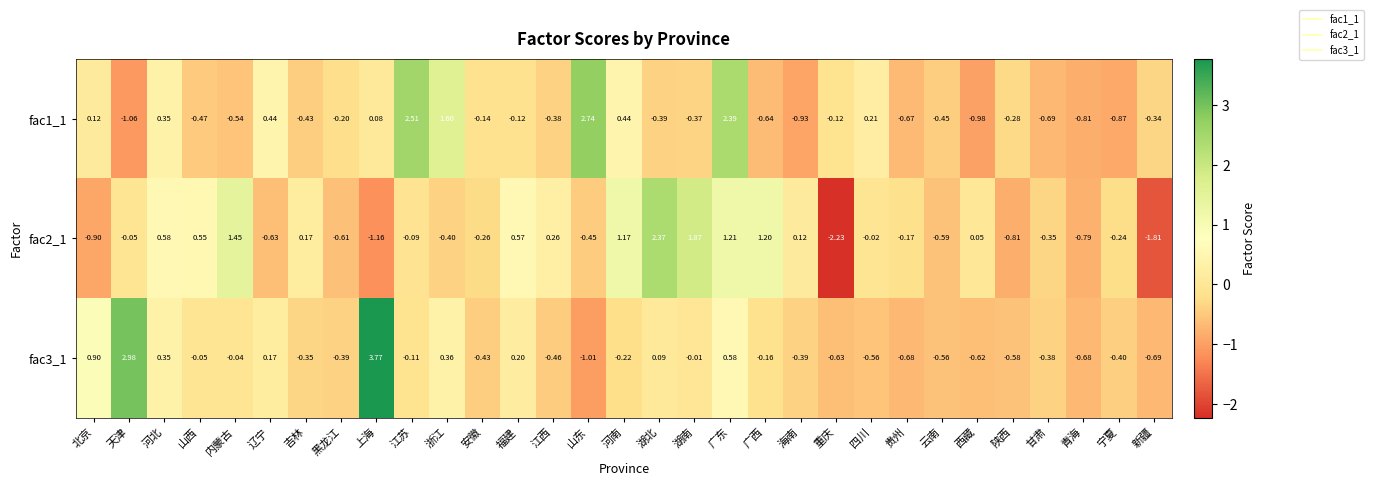

Which series has the widest spread of values?

fac3_1